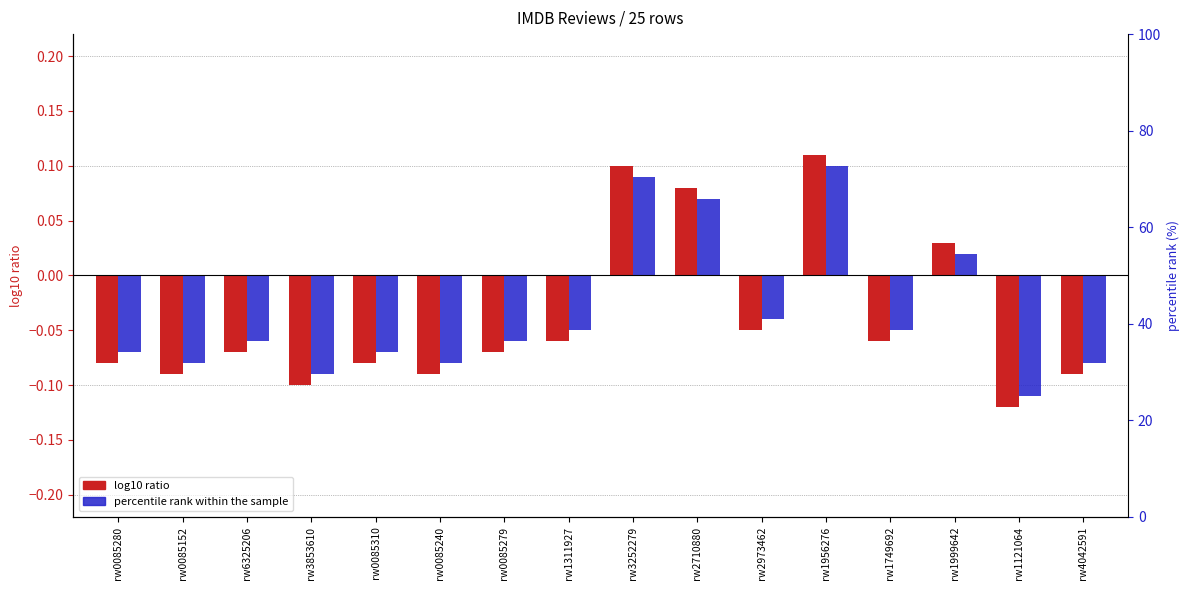

Count the number of categories in the chart.

16